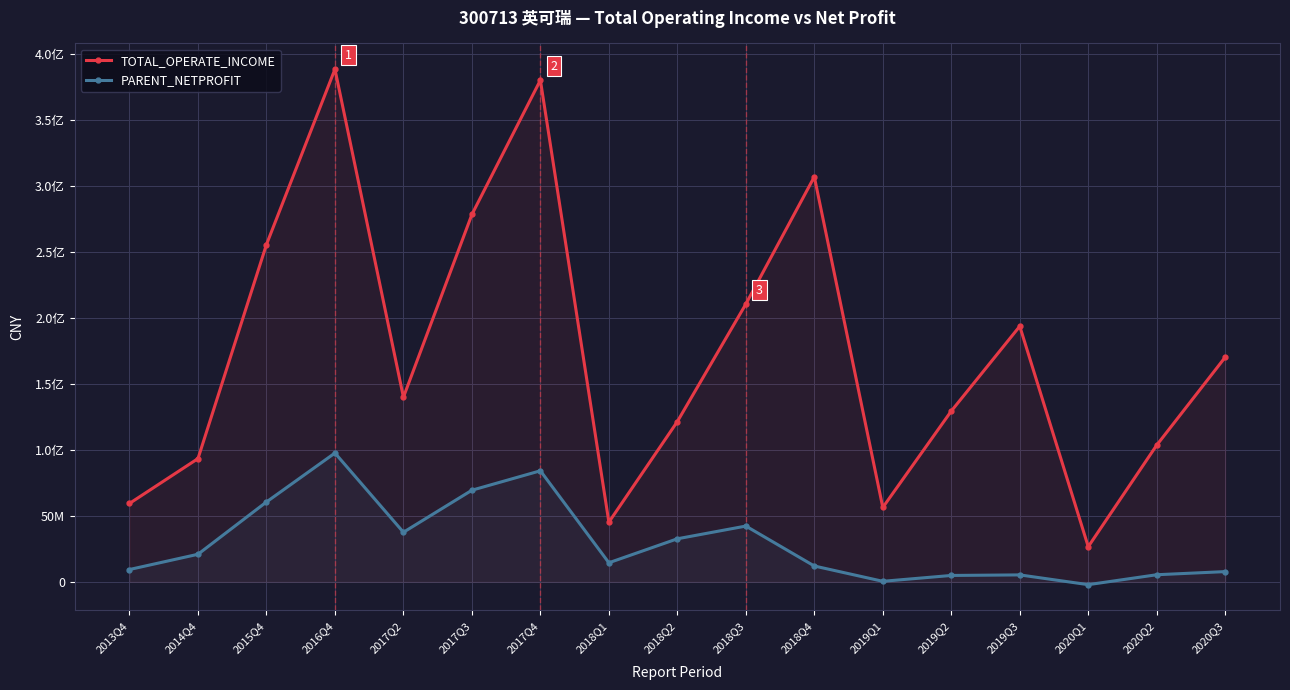

True or false: TOTAL_OPERATE_INCOME and PARENT_NETPROFIT intersect in this chart.

False